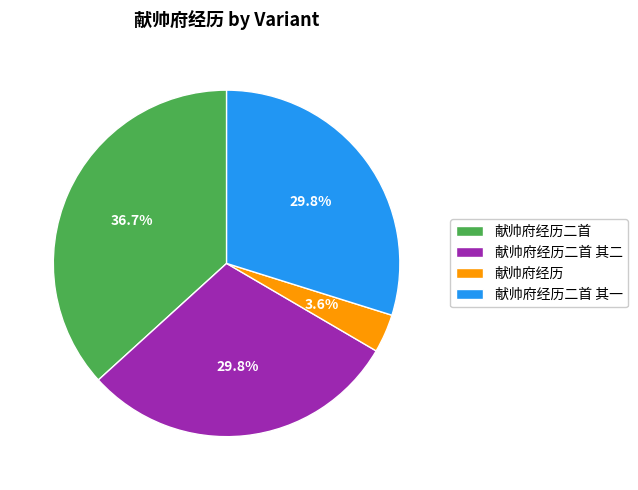

How many segments does this pie chart have?

4